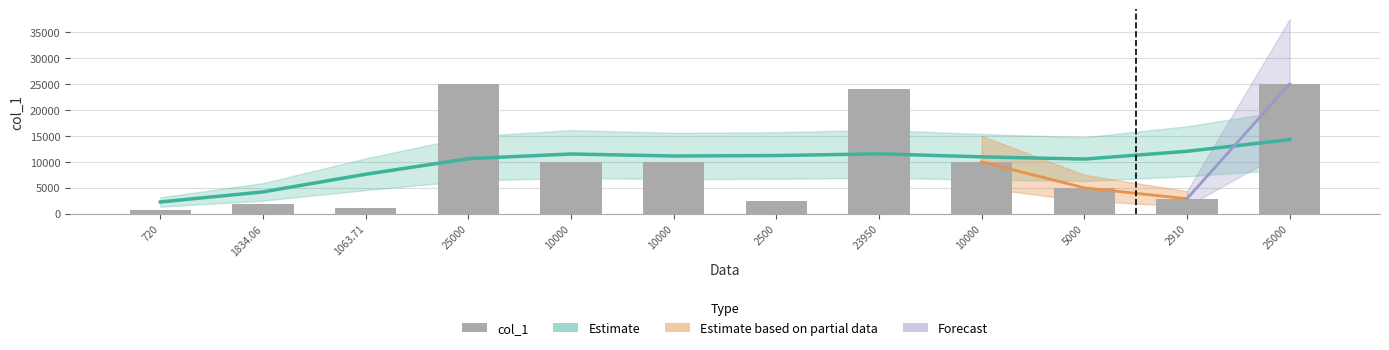

The chart shows a value of 643.7 at 1063.71. True or false?

False